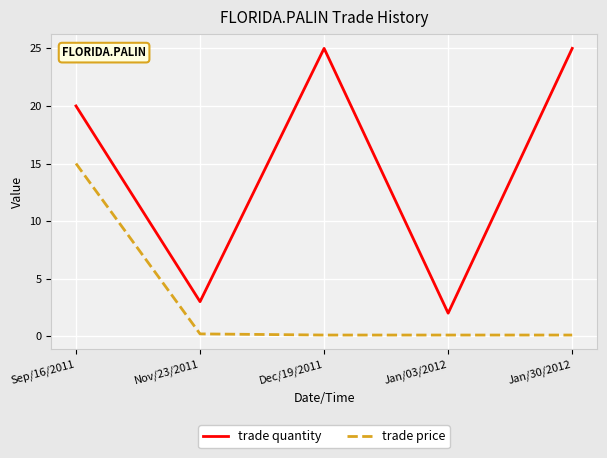

True or false: trade quantity has more than 2 interior local peaks.

False